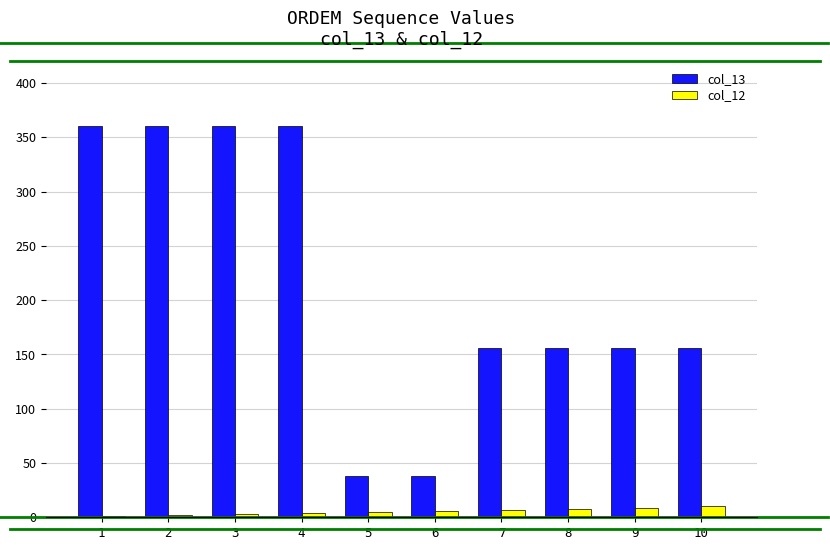

The value of col_13 at 1 is 360. True or false?

True